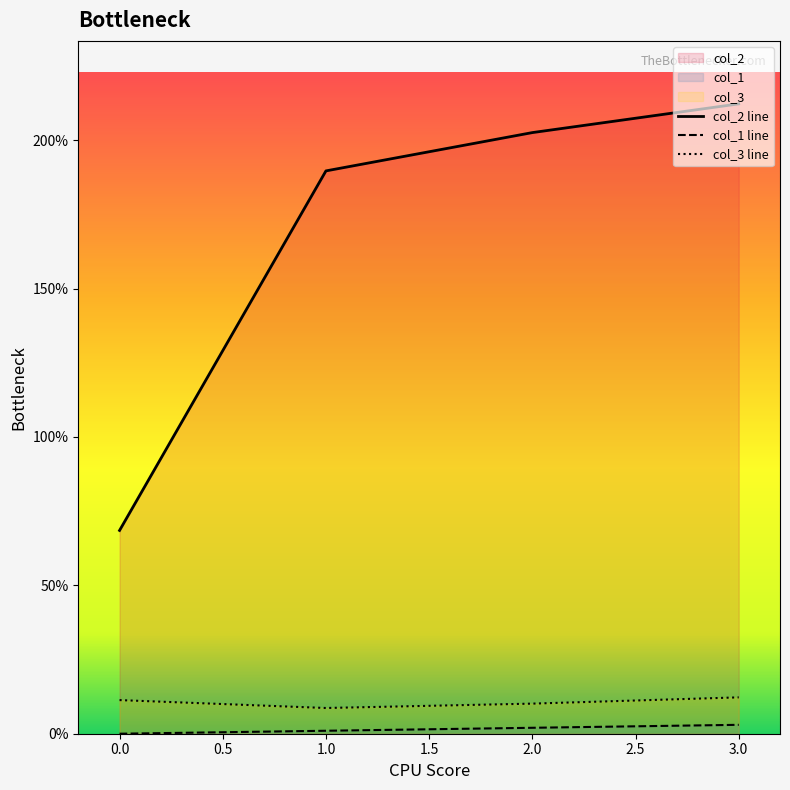

What is the minimum value for col_3 line?

8.7